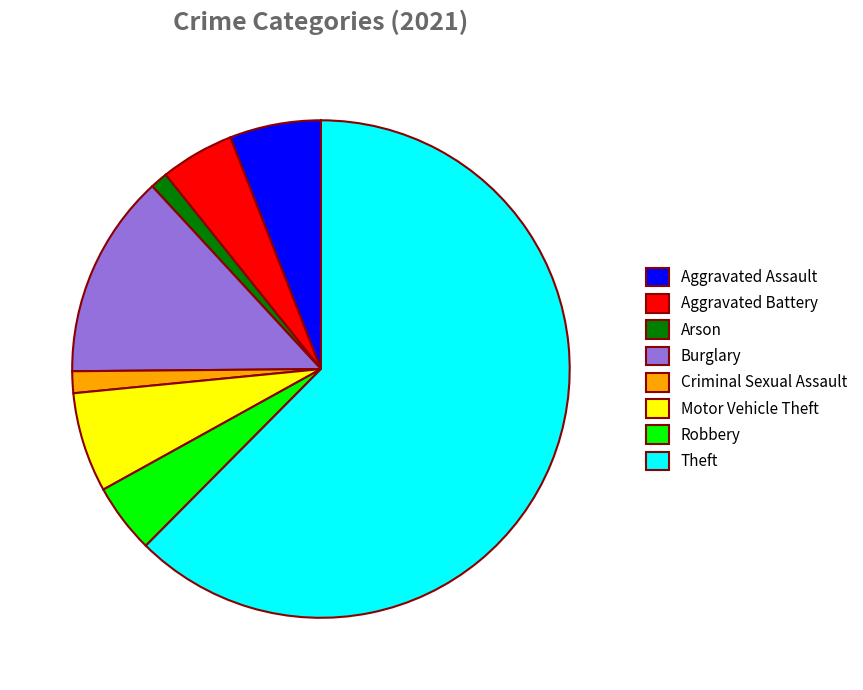

What is the majority slice?

Theft